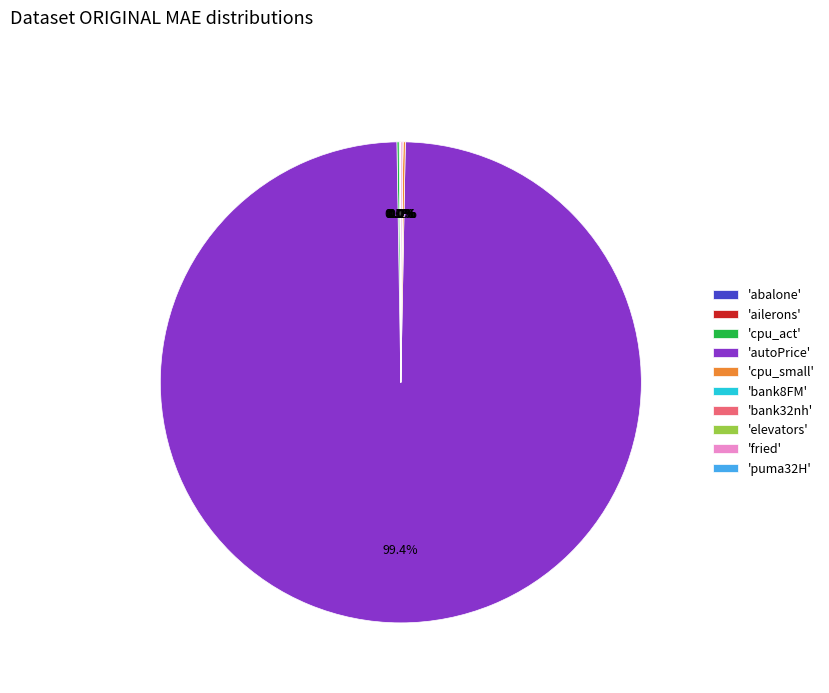

Which slice represents more than half of the pie?

'autoPrice'